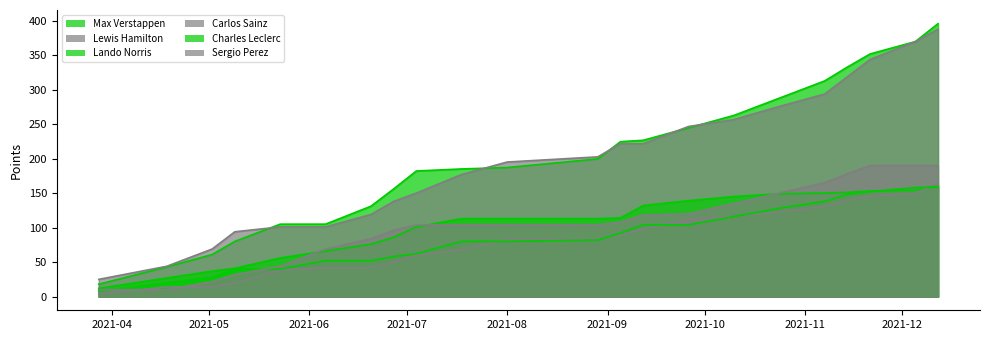

Where do Lando Norris and Charles Leclerc first cross each other?

2021-11-21 and 2021-12-05